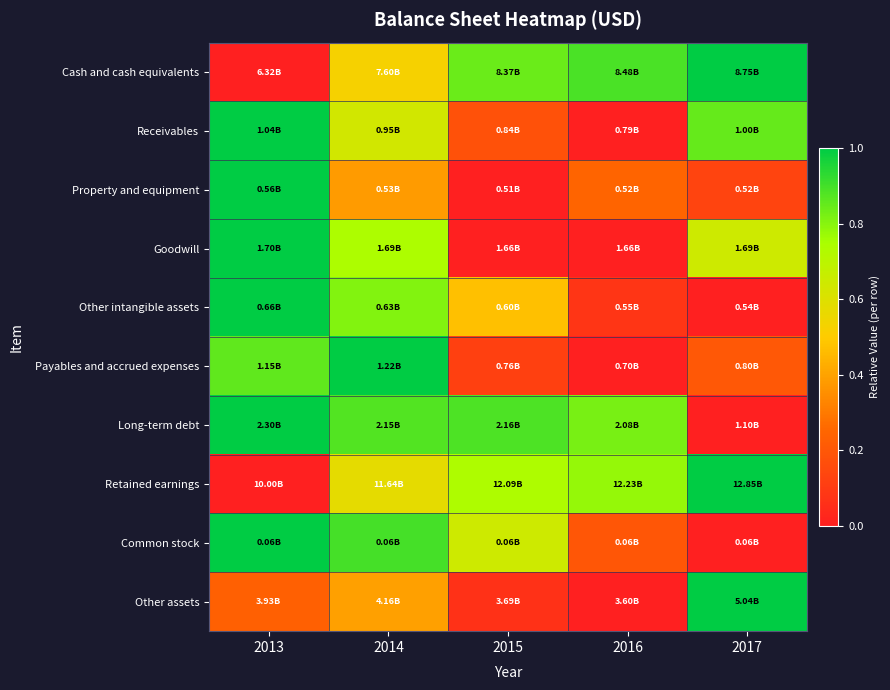

Reading right to left, what are all the values shown in this chart?

Cash and cash equivalents: 2017=1.0	2016=0.9	2015=0.8	2014=0.5	2013=0.0
Receivables: 2017=0.8	2016=0.0	2015=0.2	2014=0.6	2013=1.0
Property and equipment: 2017=0.1	2016=0.2	2015=0.0	2014=0.4	2013=1.0
Goodwill: 2017=0.6	2016=0.0	2015=0.0	2014=0.7	2013=1.0
Other intangible assets: 2017=0.0	2016=0.1	2015=0.5	2014=0.8	2013=1.0
Payables and accrued expenses: 2017=0.2	2016=0.0	2015=0.1	2014=1.0	2013=0.9
Long-term debt: 2017=0.0	2016=0.8	2015=0.9	2014=0.9	2013=1.0
Retained earnings: 2017=1.0	2016=0.8	2015=0.7	2014=0.6	2013=0.0
Common stock: 2017=0.0	2016=0.2	2015=0.6	2014=0.9	2013=1.0
Other assets: 2017=1.0	2016=0.0	2015=0.1	2014=0.4	2013=0.2